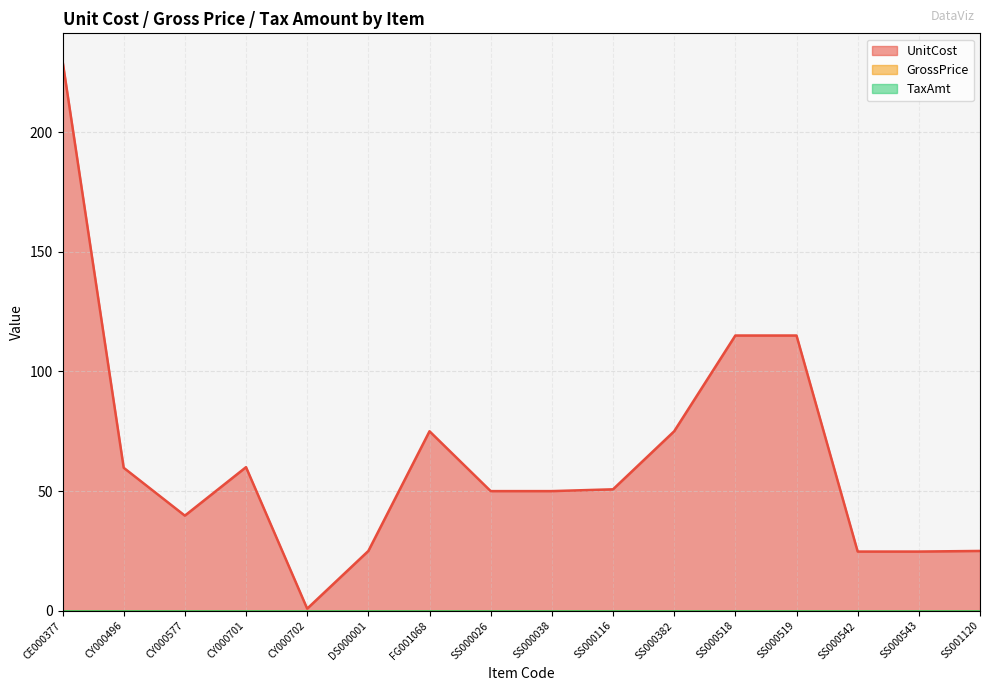

What is the label of the 7th point from the right?

SS000116